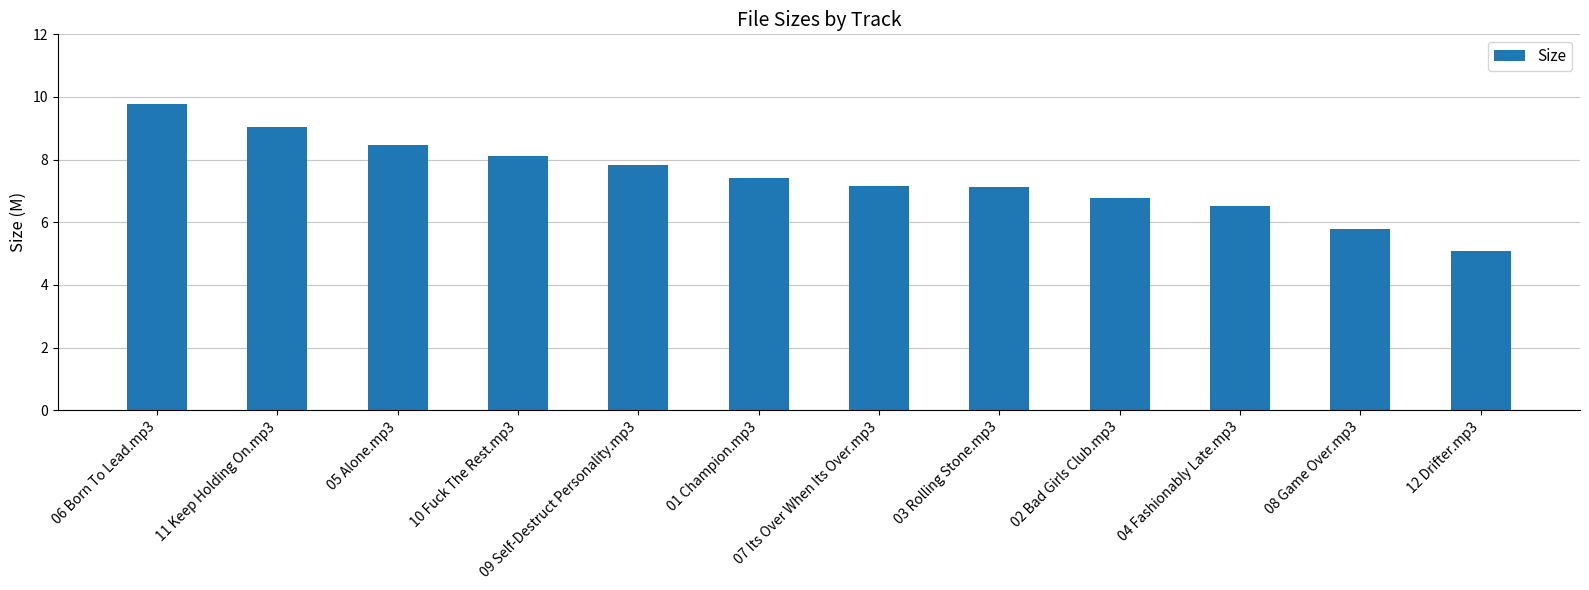

What is the smallest value displayed?

5.1